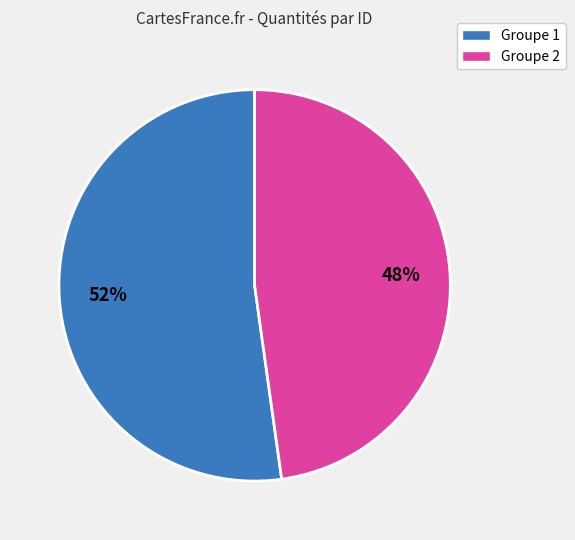

Does any single category account for the majority?

Yes